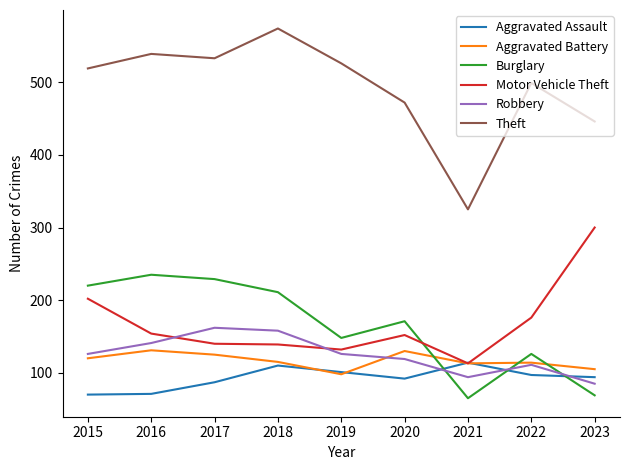

Where is the first local minimum for Robbery?

2021